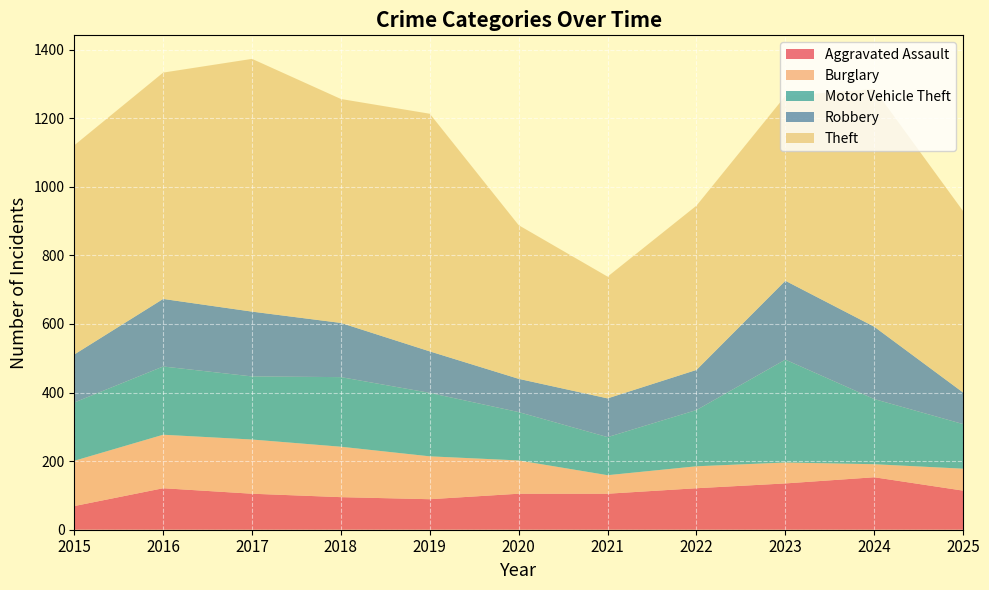

Reading right to left, list all the values displayed in this chart.

Aggravated Assault: 2025=114	2024=153	2023=135	2022=121	2021=105	2020=105	2019=89	2018=95	2017=105	2016=121	2015=69
Burglary: 2025=64	2024=38	2023=61	2022=64	2021=54	2020=97	2019=125	2018=147	2017=158	2016=156	2015=132
Motor Vehicle Theft: 2025=130	2024=190	2023=300	2022=164	2021=111	2020=141	2019=185	2018=203	2017=184	2016=199	2015=170
Robbery: 2025=92	2024=211	2023=230	2022=117	2021=113	2020=97	2019=121	2018=158	2017=189	2016=197	2015=140
Theft: 2025=529	2024=693	2023=539	2022=479	2021=355	2020=448	2019=693	2018=653	2017=737	2016=660	2015=610